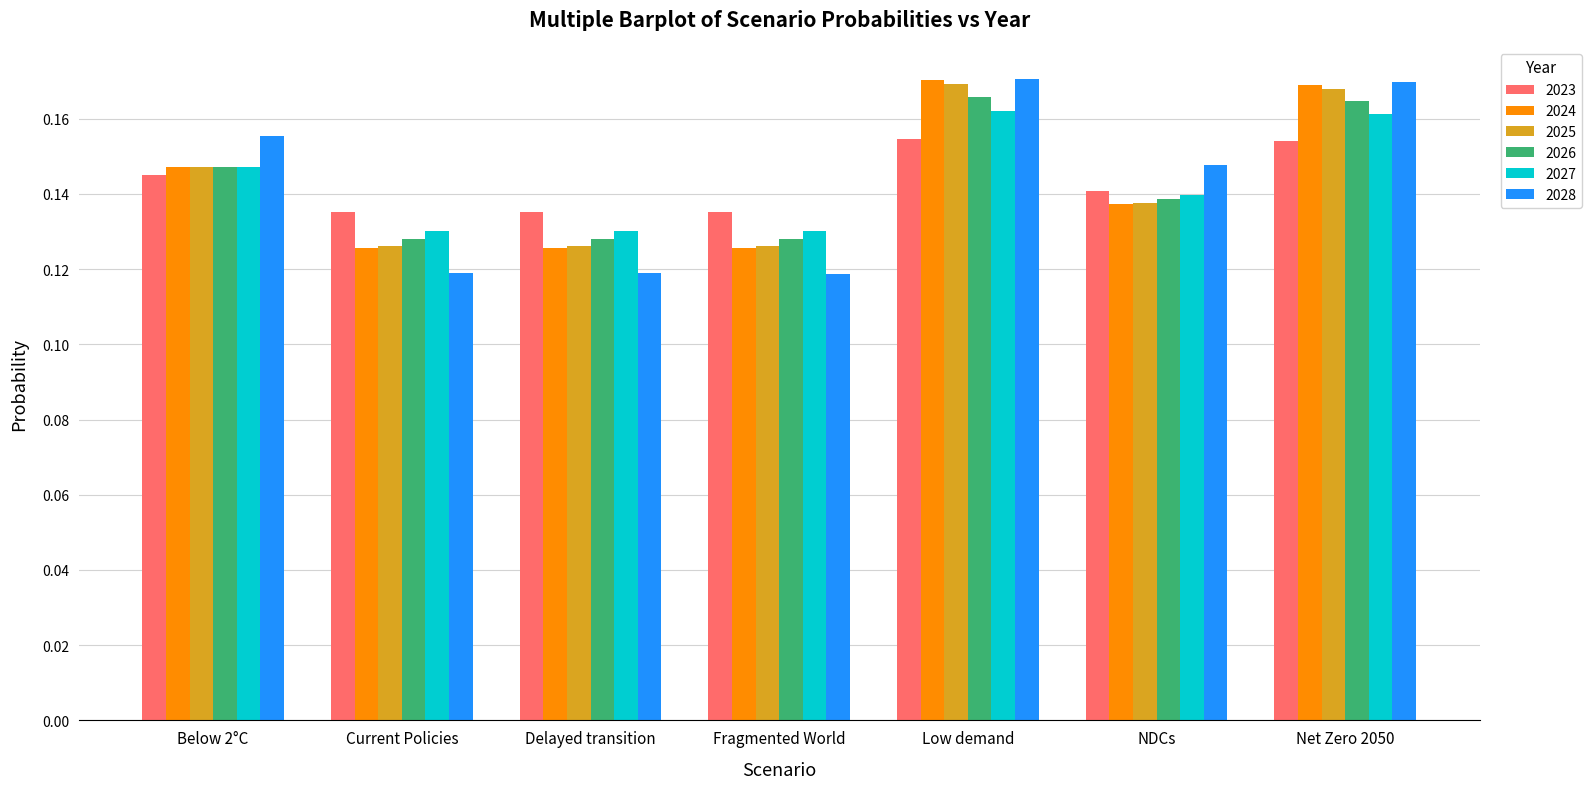

Count the 2024 values in the range 0 to 1.

7